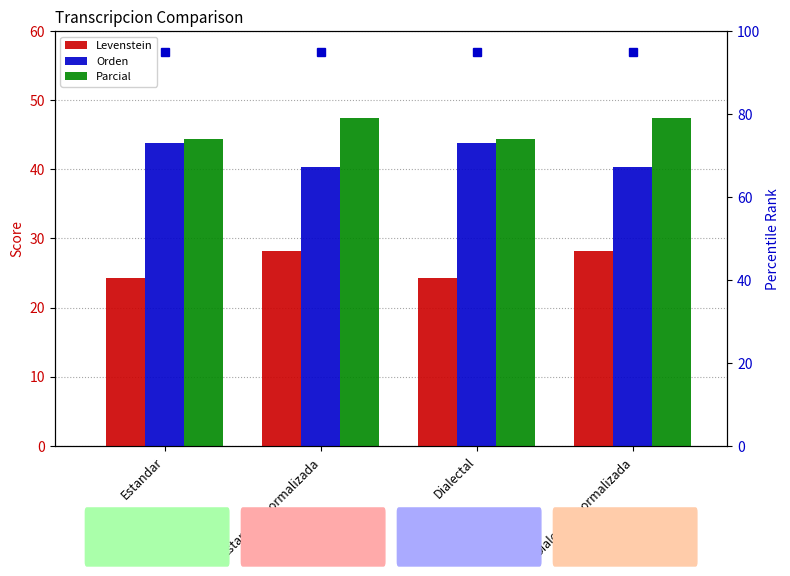

What is the value of the Orden bar at the 3rd from the left?

43.8